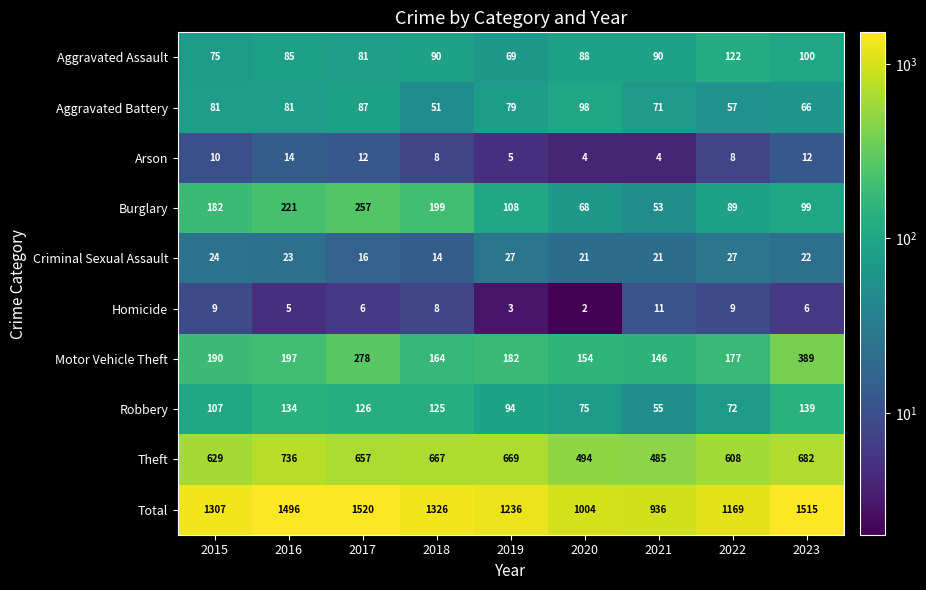

Which category has the highest value across all series?

2017